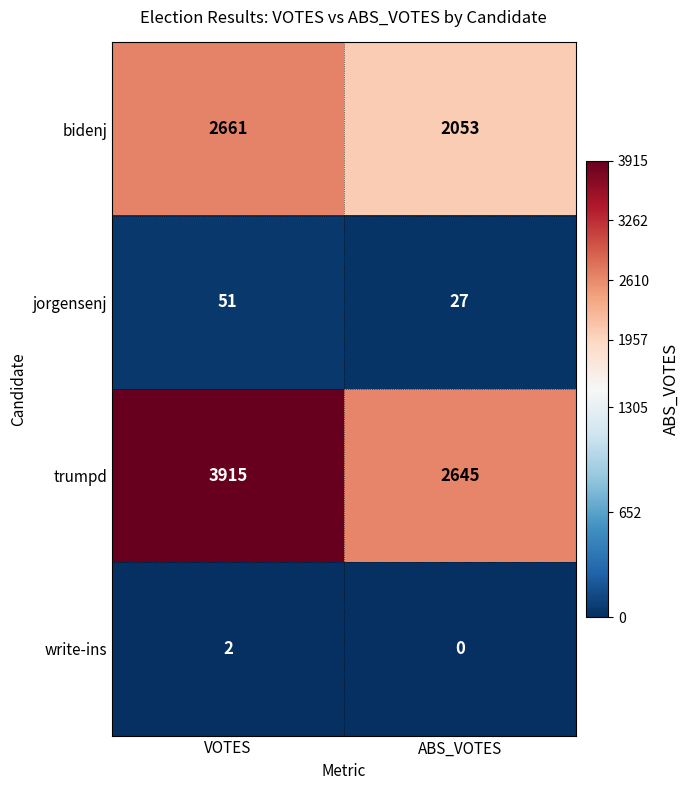

Read the bidenj value at ABS_VOTES.

2053